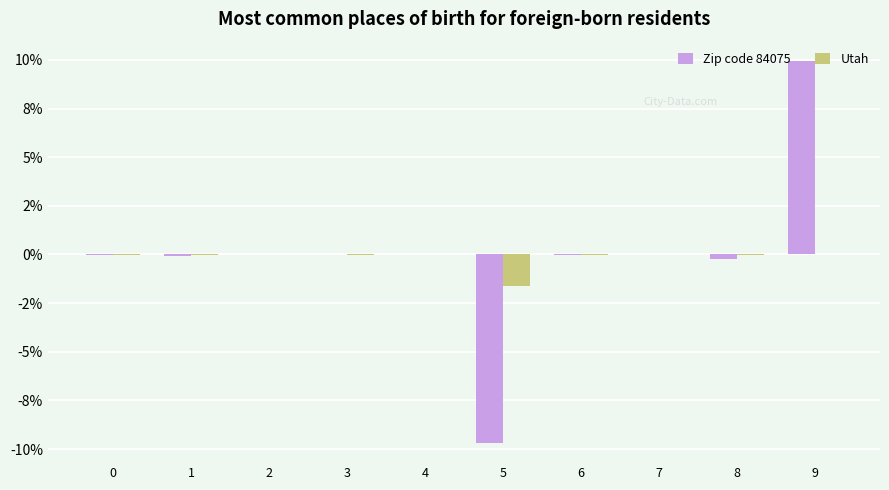

What are all the series names shown in the legend?

Zip code 84075, Utah